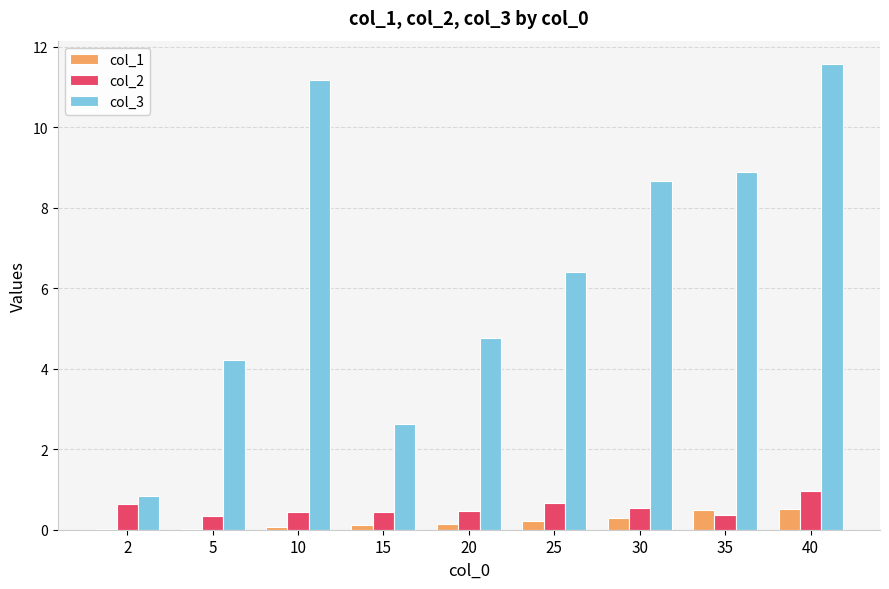

What is the greatest value displayed?

11.6